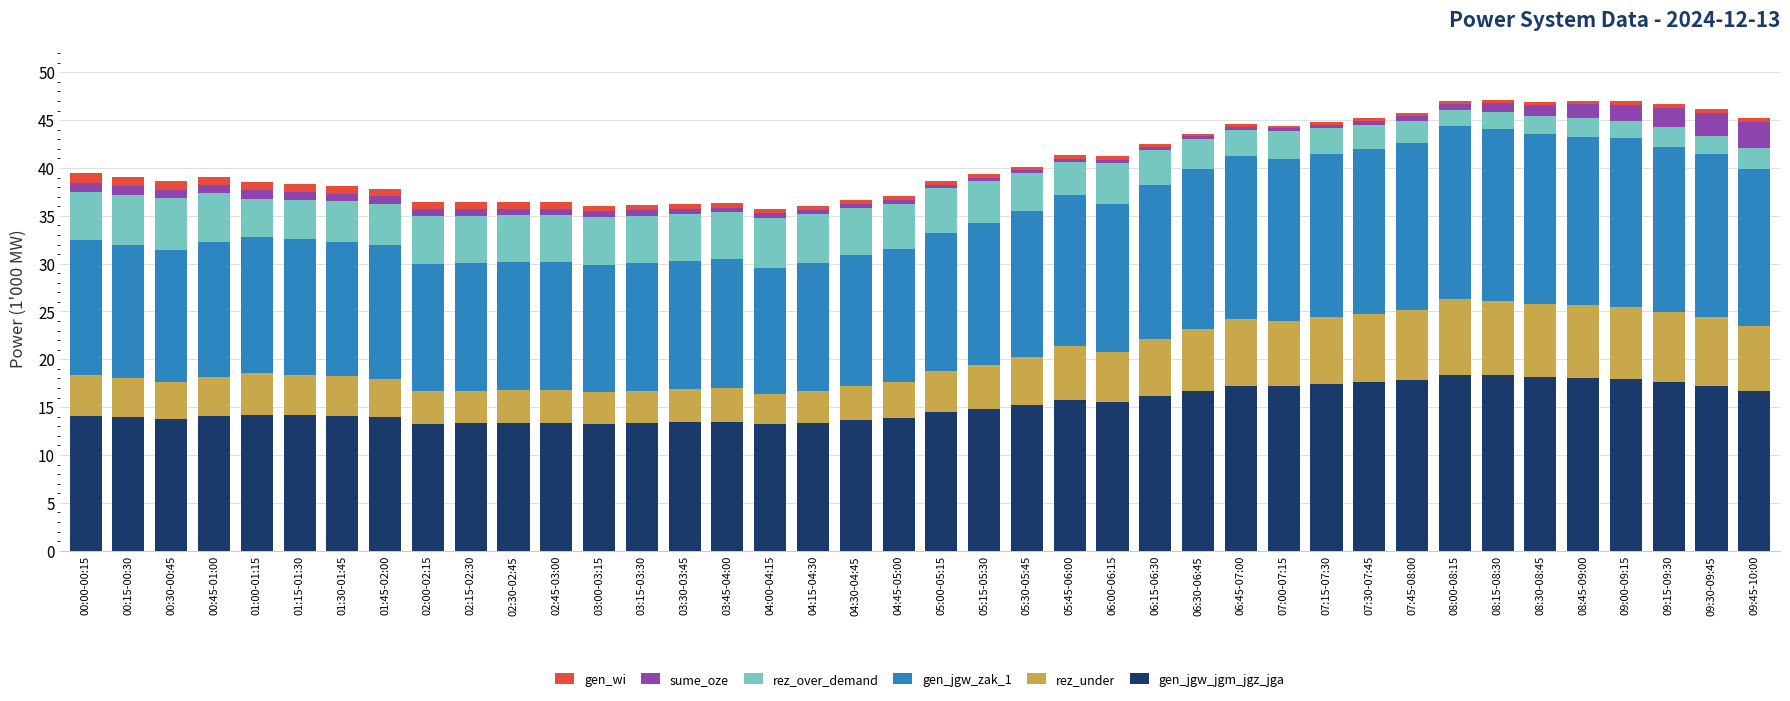

What is the average value of the gen_jgw_jgm_jgz_jga series?

15.3